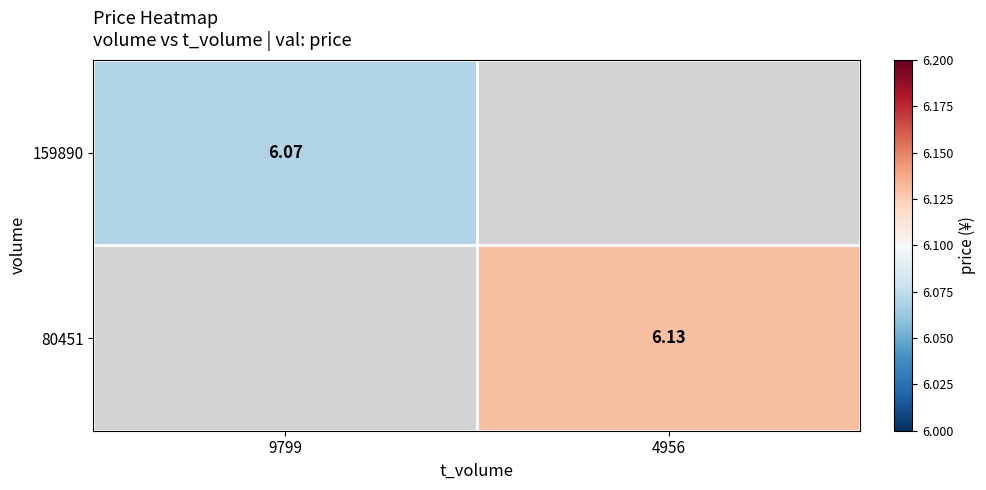

Count the number of data series in this chart.

2